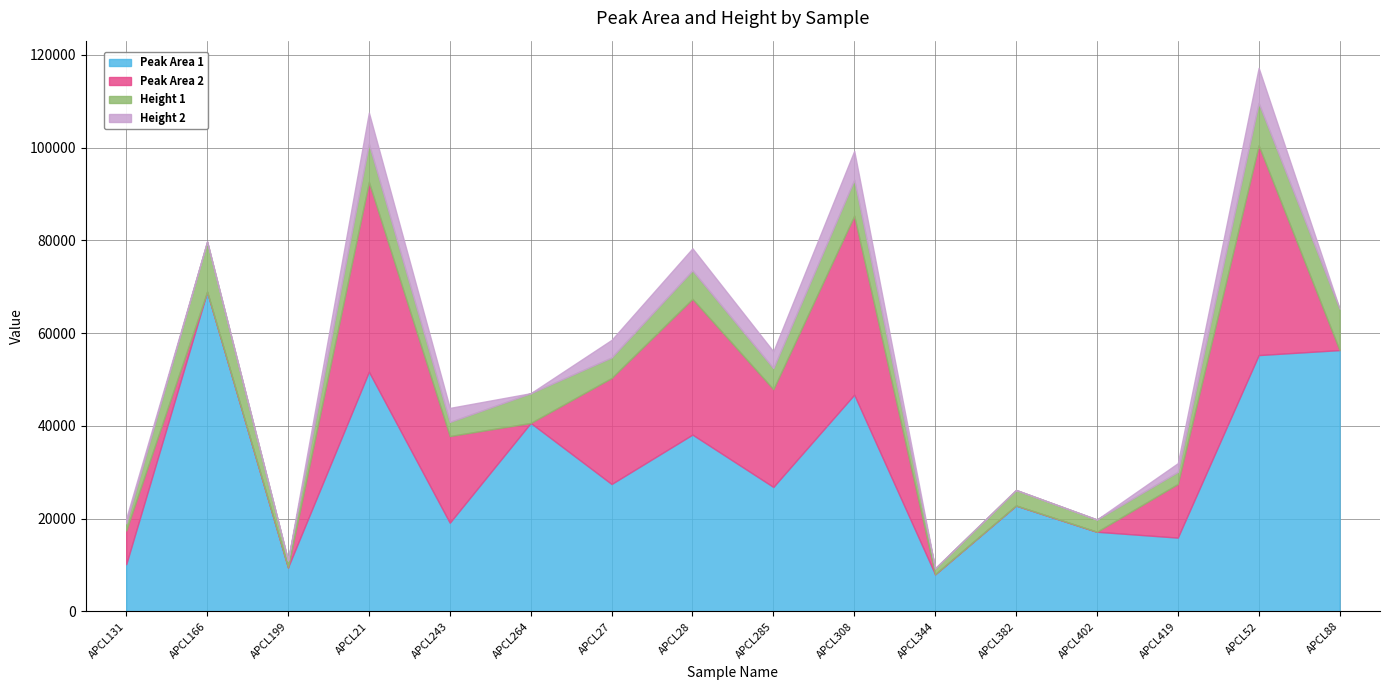

What position from the right is APCL344?

6